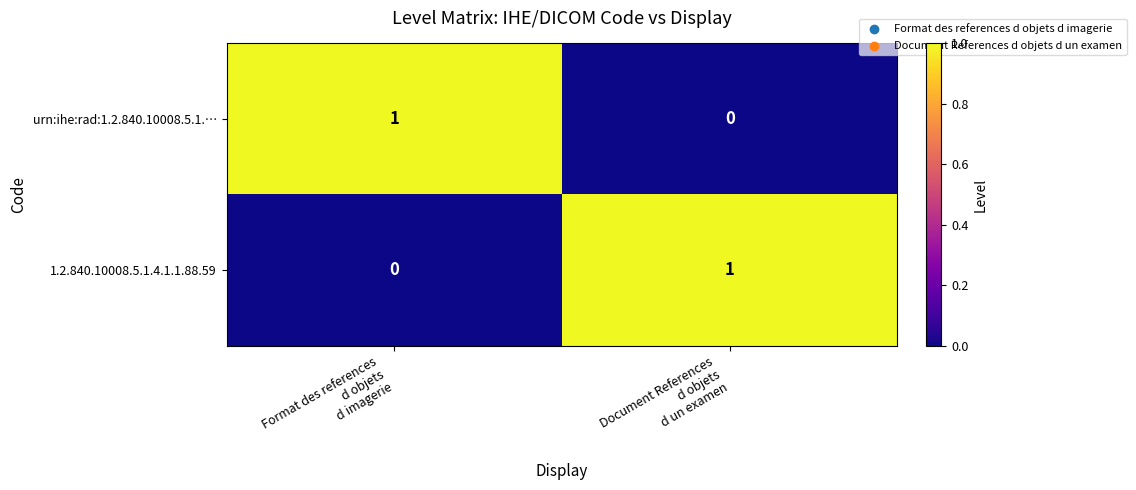

Reading right to left, list all the values displayed in this chart.

urn:ihe:rad:1.2.840.10008.5.1.…: 0	1
1.2.840.10008.5.1.4.1.1.88.59: 1	0